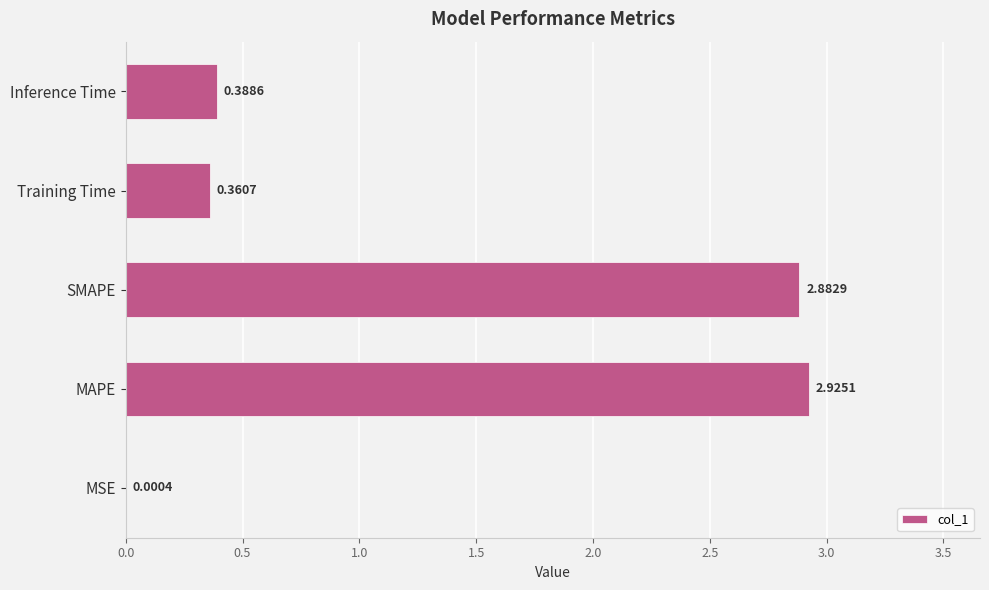

What is the change in value from MSE to Inference Time?

+0.4